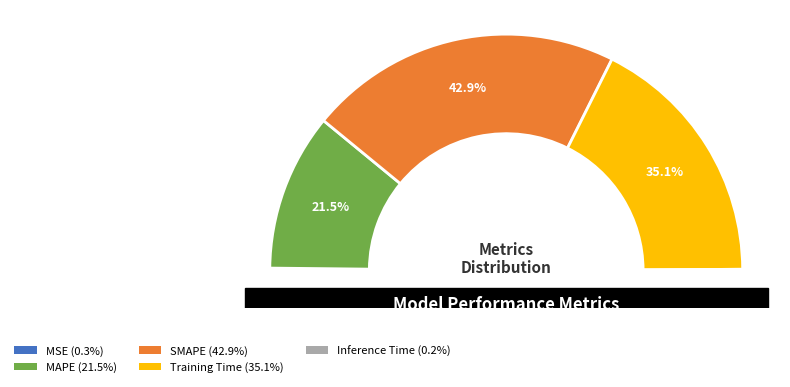

How many slices are in this pie chart?

5